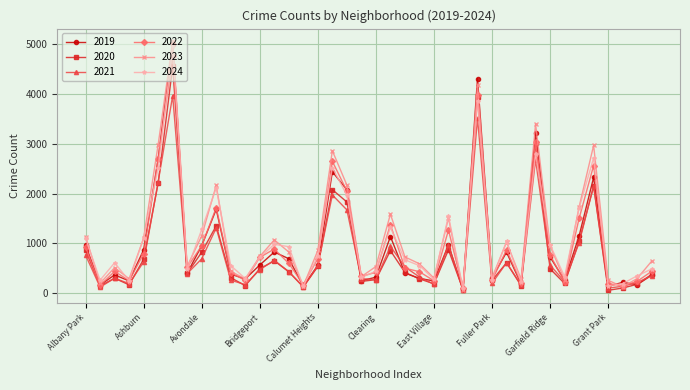

What is the sum of all 2022 values?

40837